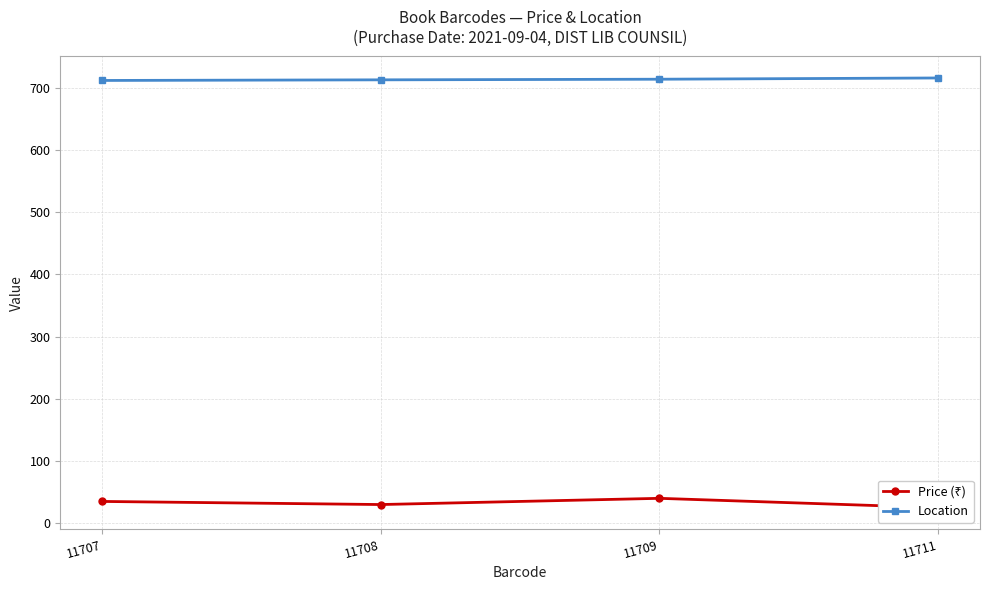

What is the value of the Price (₹) point at the 4th from the left?

25